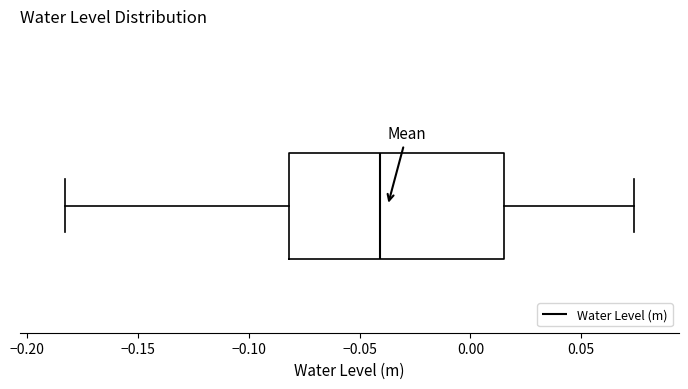

Transcribe this box plot: give where the median line is, the range the box spans, and where the two whiskers end, as read against the x-axis. The values are not printed on the chart, so give them approximately, as read against the axis.

median -0.040, box -0.080 to 0.015, whiskers -0.185 to 0.075